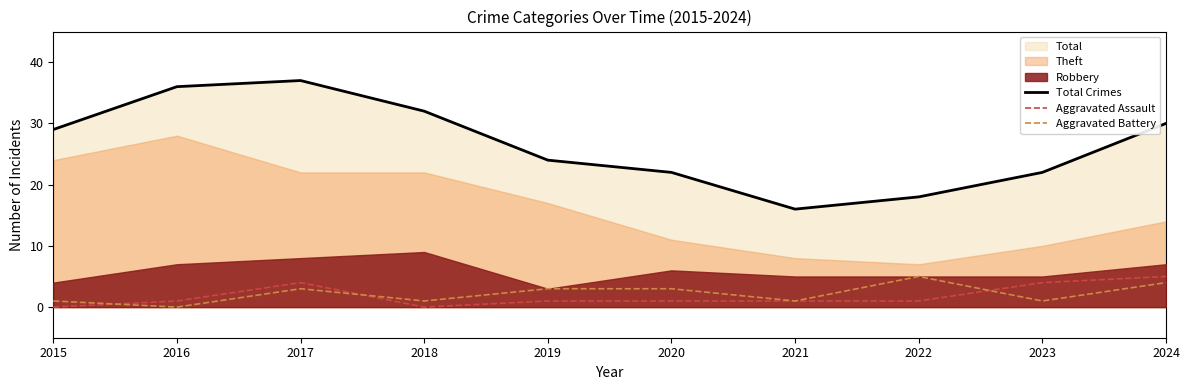

True or false: Total Crimes and Aggravated Assault intersect in this chart.

False